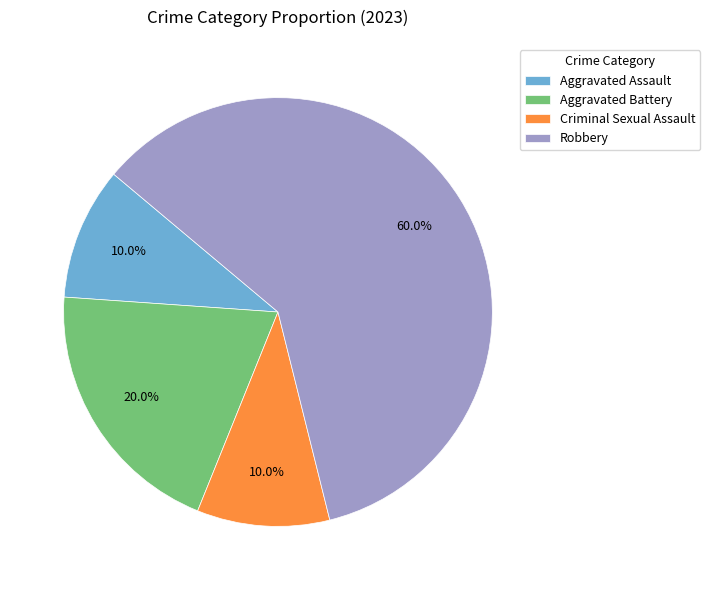

What is the total percentage of Robbery and Aggravated Battery?

80.0%